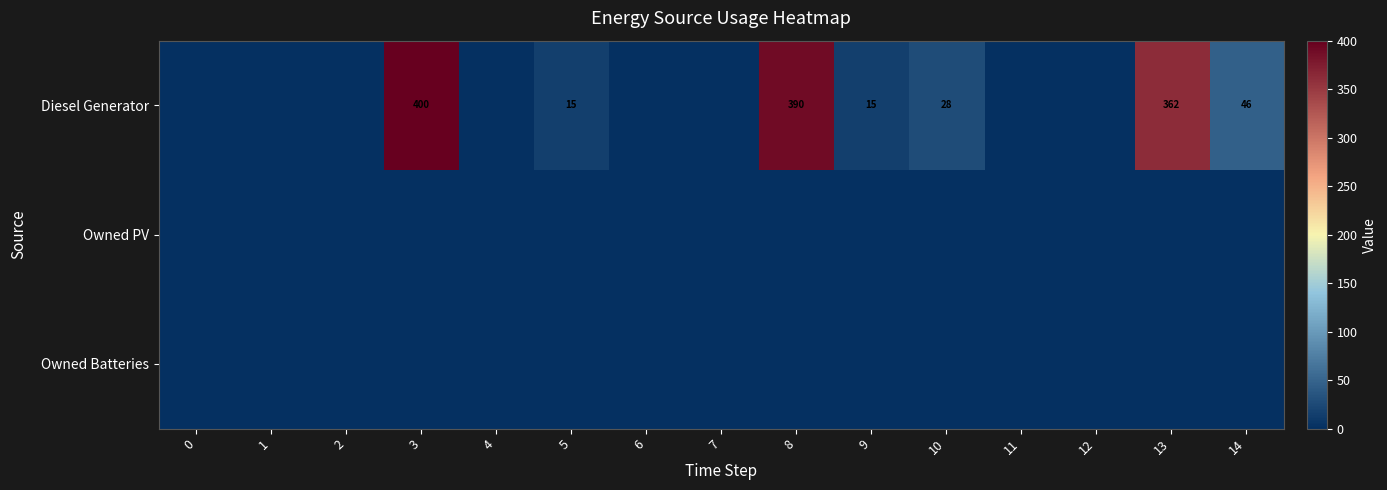

What is the difference between the Diesel Generator values at 9 and 3?

385